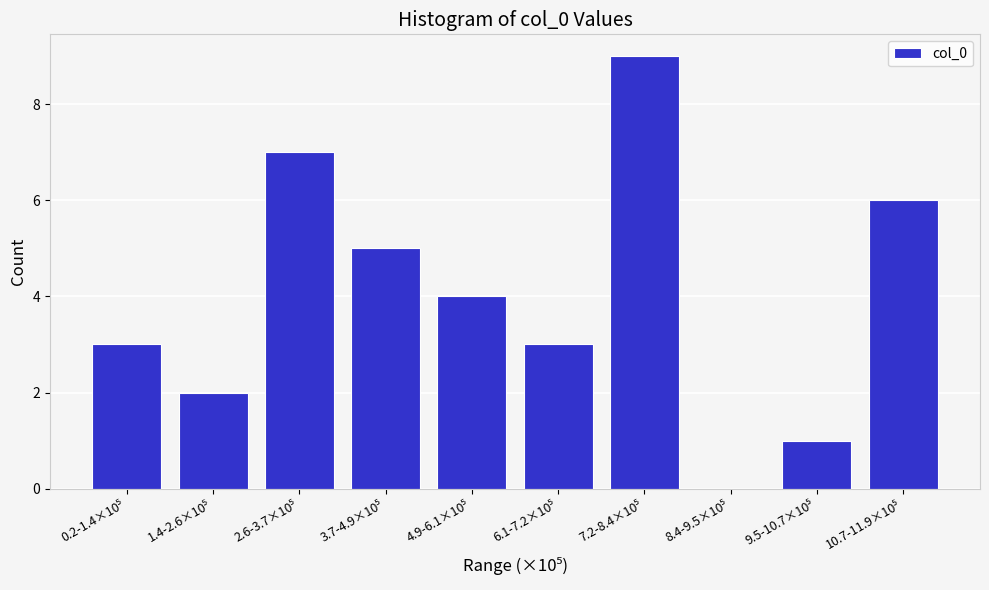

What is the maximum value shown in the chart?

9